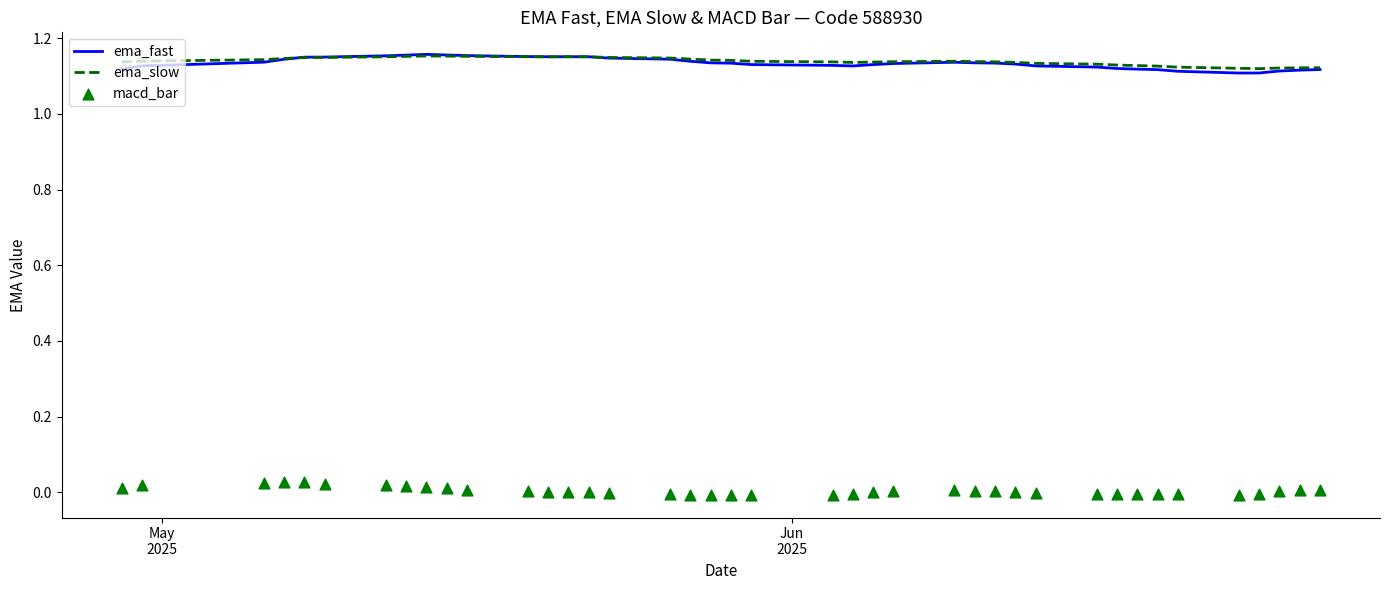

Which series has the largest Y range (max minus min)?

ema_fast